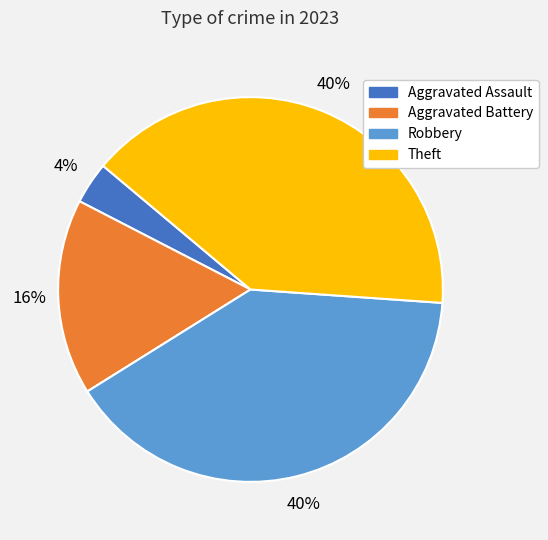

Is the sum of Theft and Aggravated Assault greater than half?

No